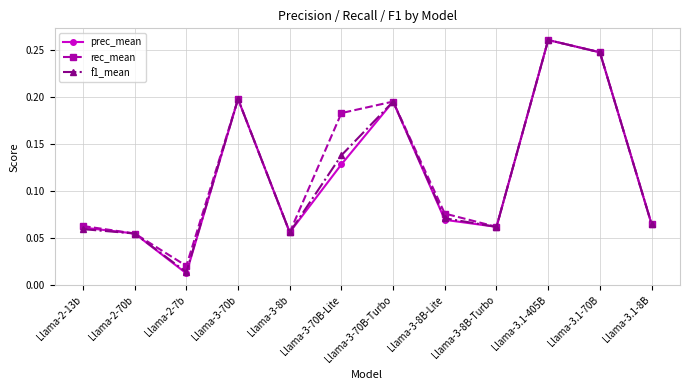

The value of prec_mean at Llama-3.1-8B is 0.0. True or false?

False